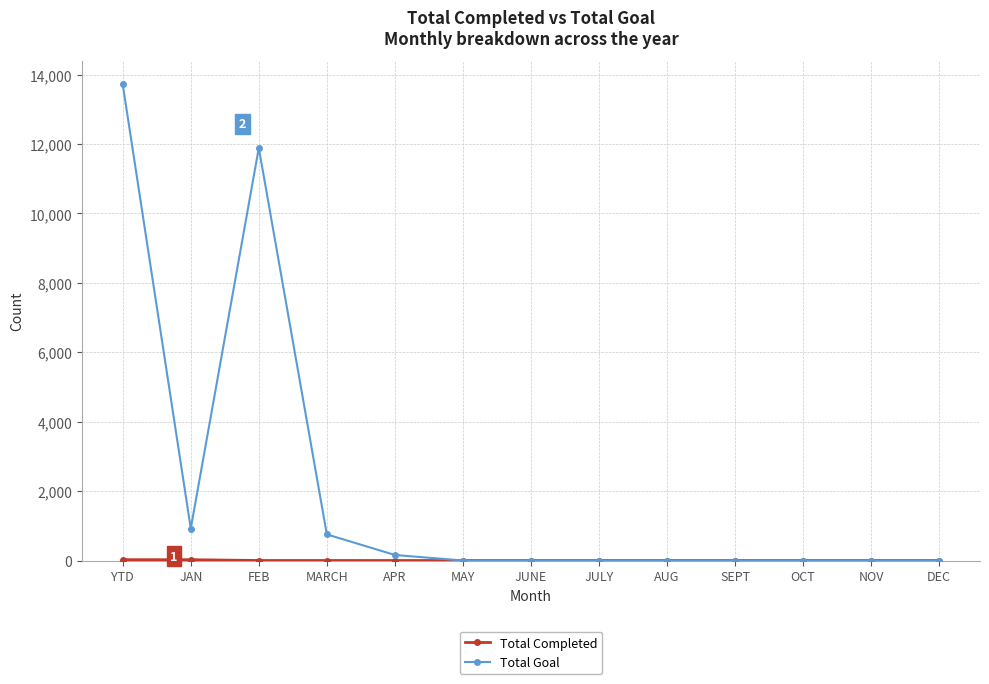

What is the label of the 8th point from the right?

MAY